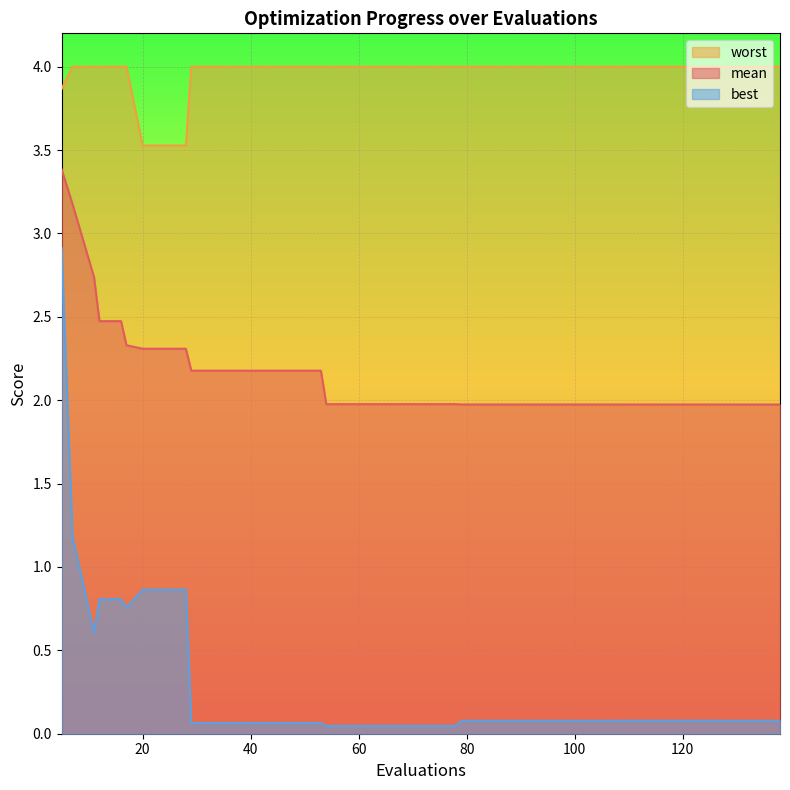

What is the maximum value for best?

2.9